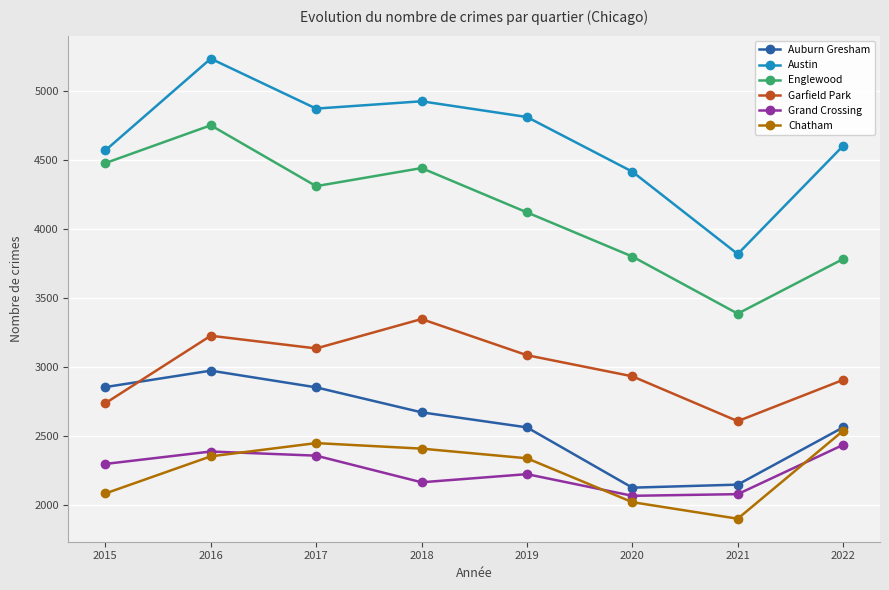

True or false: Garfield Park and Austin intersect in this chart.

False